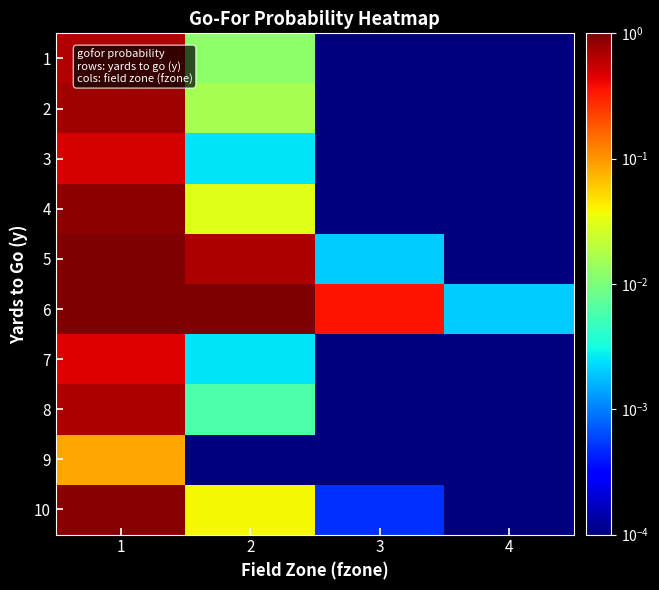

Reading left to right, list all the values displayed in this chart.

1: 1=0.7	2=0.0	3=0.0	4=0.0
2: 1=0.8	2=0.0	3=0.0	4=0.0
3: 1=0.5	2=0.0	3=0.0	4=0.0
4: 1=0.9	2=0.0	3=0.0	4=0.0
5: 1=1.0	2=0.7	3=0.0	4=0.0
6: 1=1.0	2=1.0	3=0.4	4=0.0
7: 1=0.5	2=0.0	3=0.0	4=0.0
8: 1=0.7	2=0.0	3=0.0	4=0.0
9: 1=0.1	2=0.0	3=0.0	4=0.0
10: 1=0.9	2=0.0	3=0.0	4=0.0